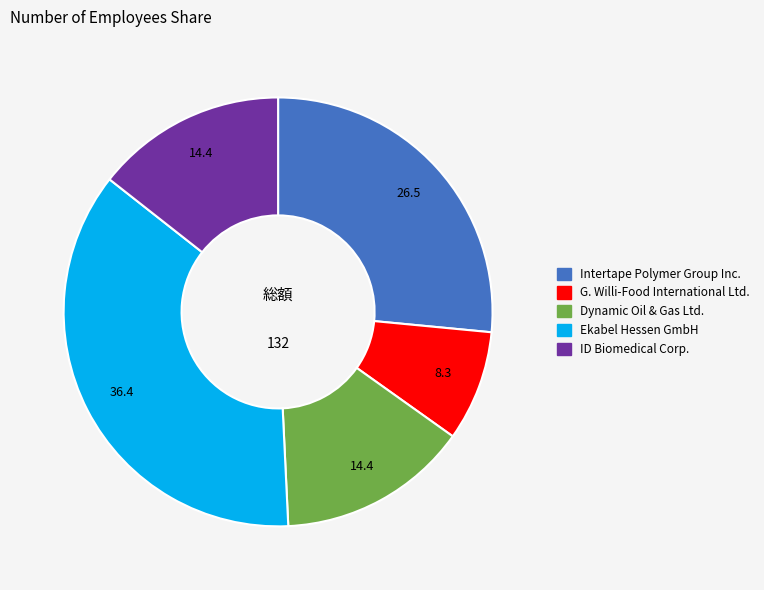

Does G. Willi-Food International Ltd. represent more than half of the total?

No